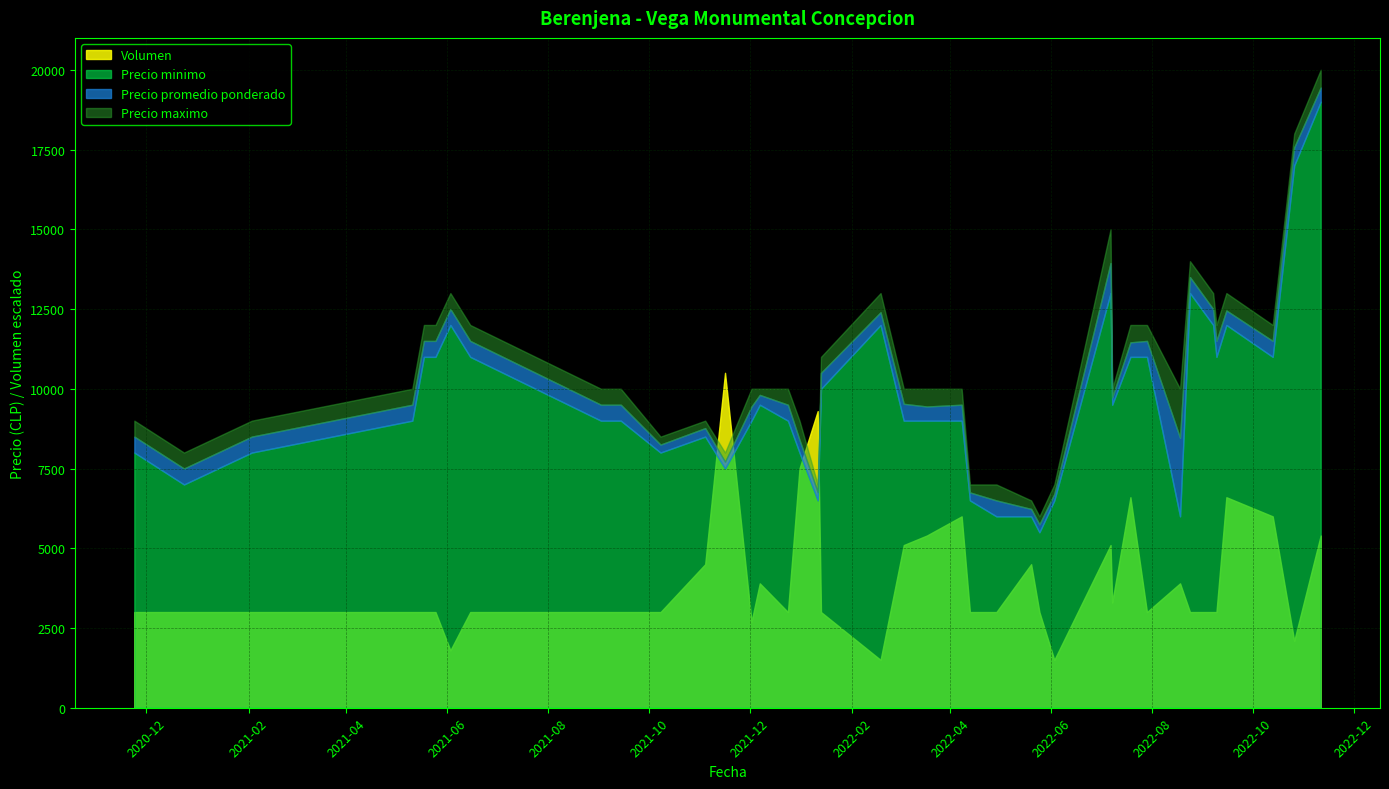

Does the chart have visible grid lines?

Yes